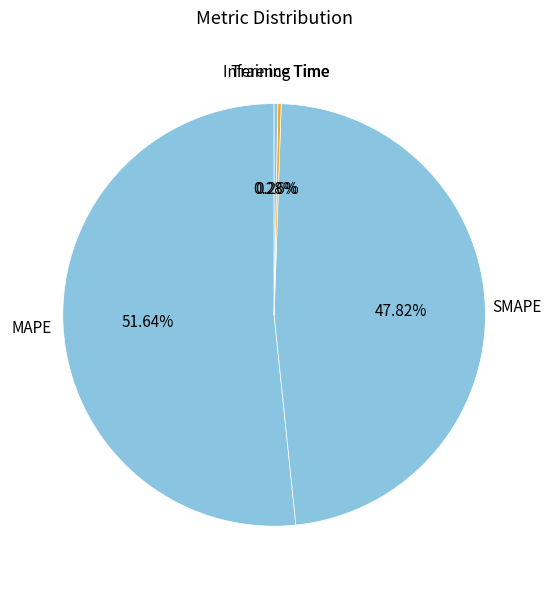

Does MAPE represent more than half of the total?

Yes